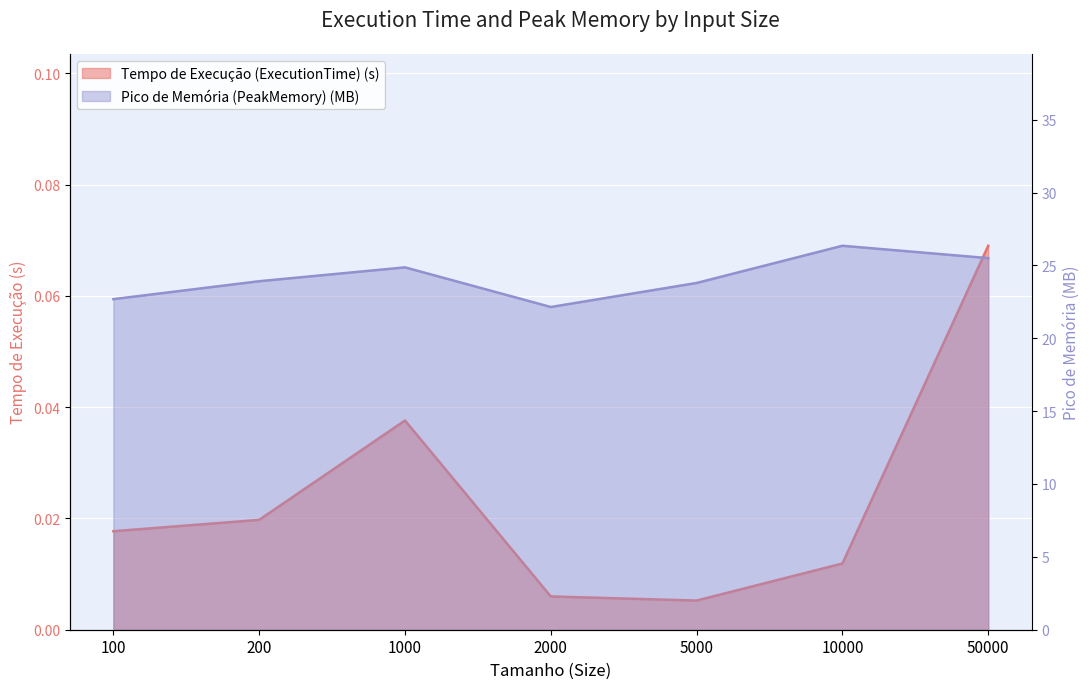

Reading right to left, extract all data points from this chart.

Tempo de Execução (ExecutionTime) (s): 50000=0.1	10000=0.0	5000=0.0	2000=0.0	1000=0.0	200=0.0	100=0.0
Pico de Memória (PeakMemory) (MB): 50000=25.5	10000=26.3	5000=23.8	2000=22.1	1000=24.9	200=23.9	100=22.7